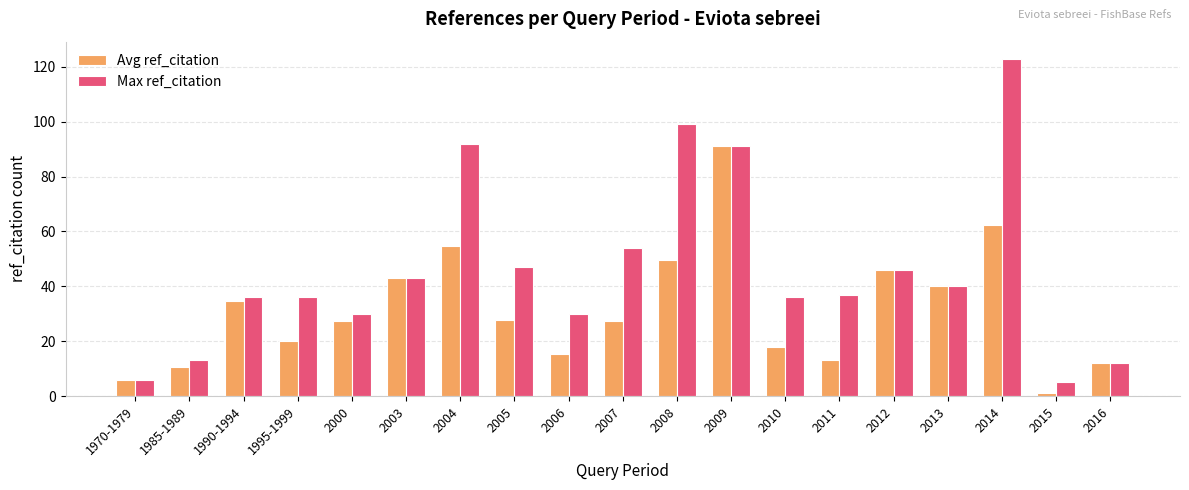

At which label does Max ref_citation first exceed 37?

2003